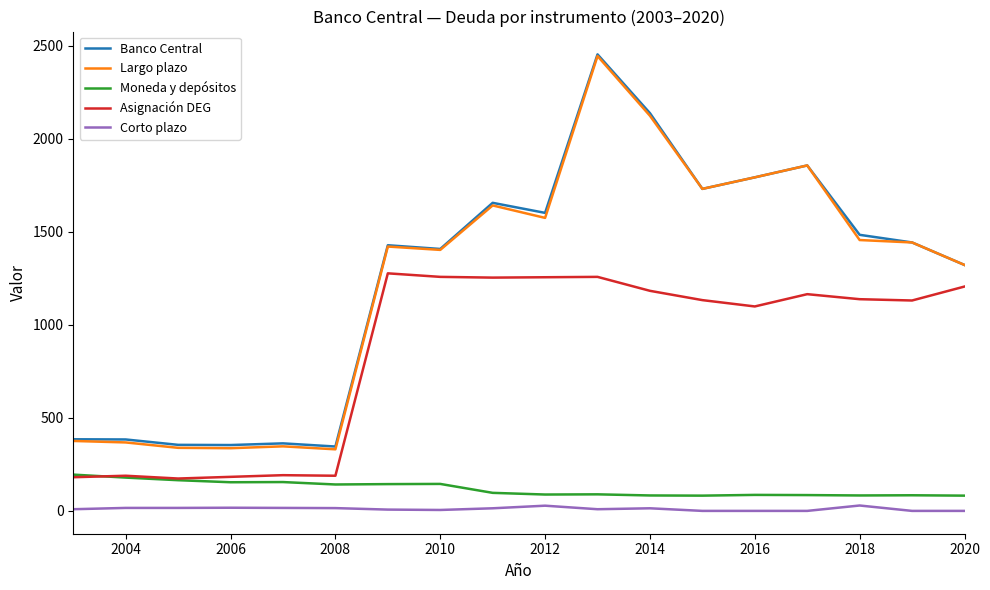

Which series has the widest spread of values?

Largo plazo